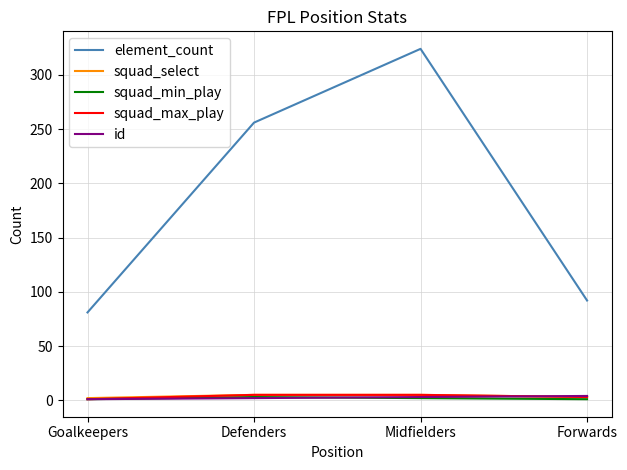

What is the difference between the squad_max_play values at Forwards and Defenders?

2